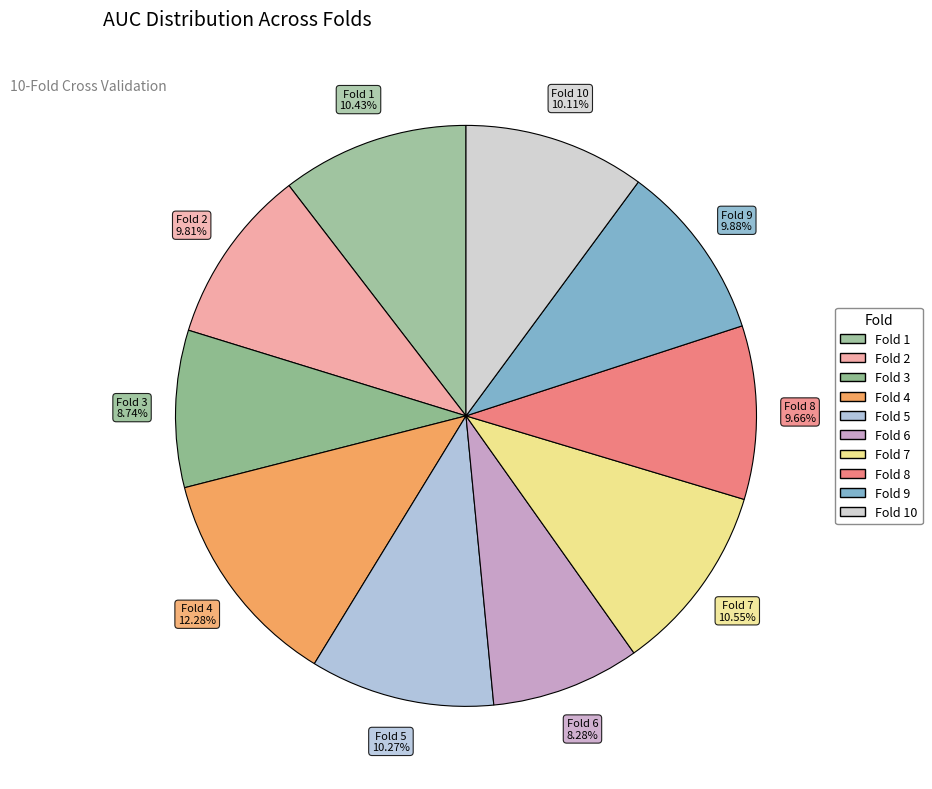

What is the smallest slice in the pie chart?

Fold 6